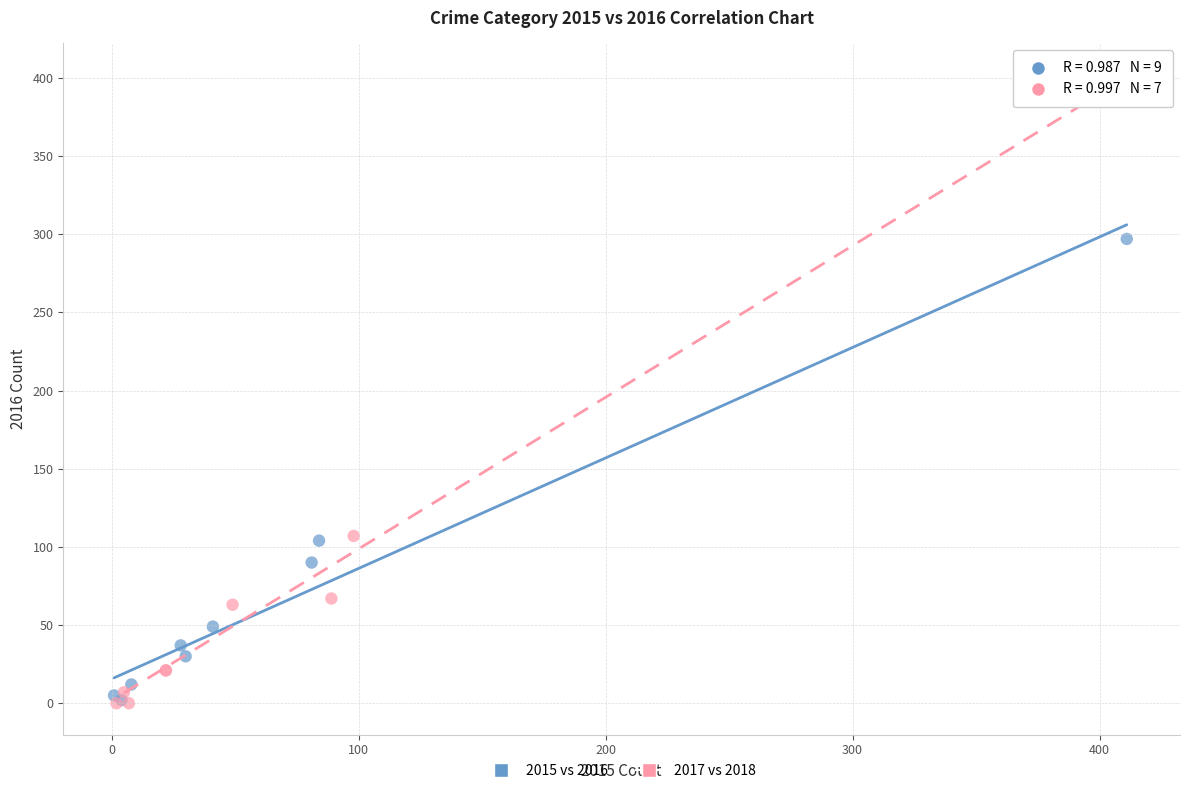

What are all the series names shown in the legend?

2015 vs 2016, 2017 vs 2018